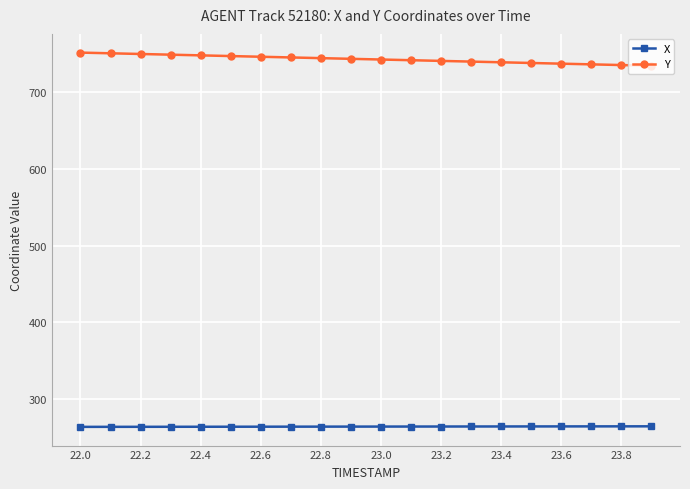

Rank the series by their average value, from highest to lowest.

Y, X